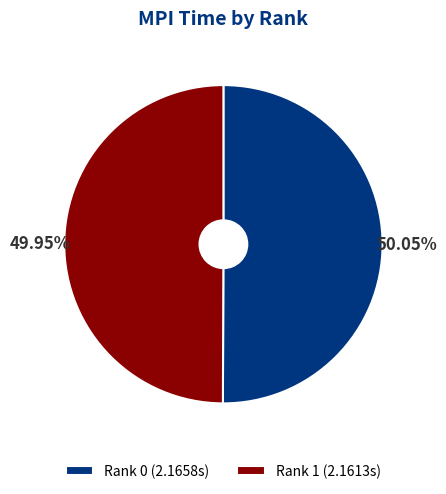

Does any single category account for the majority?

Yes